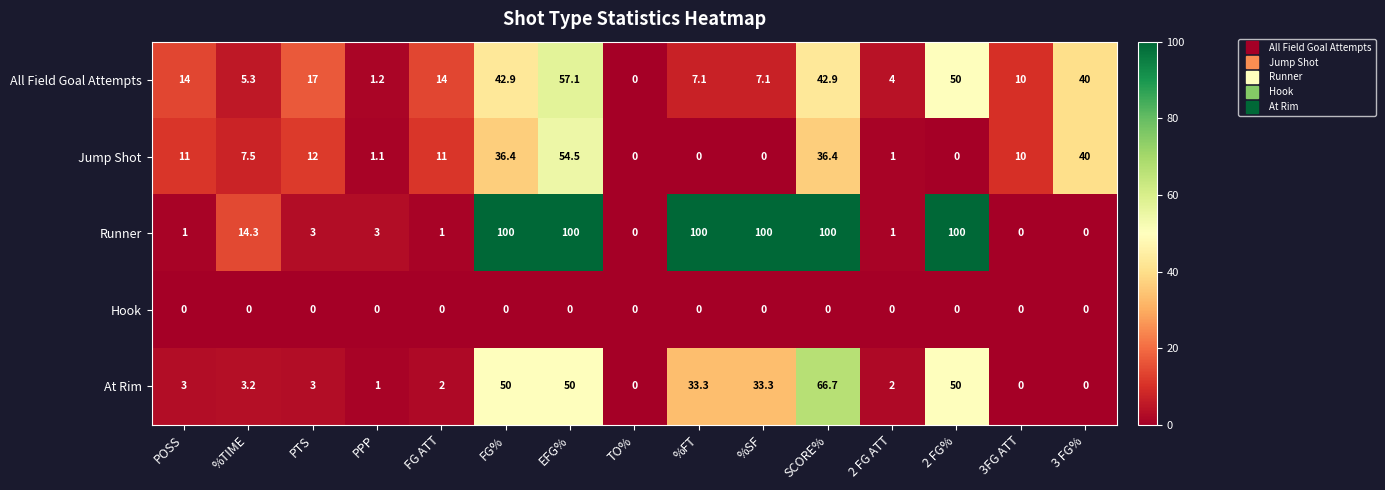

How many series are shown in this chart?

5